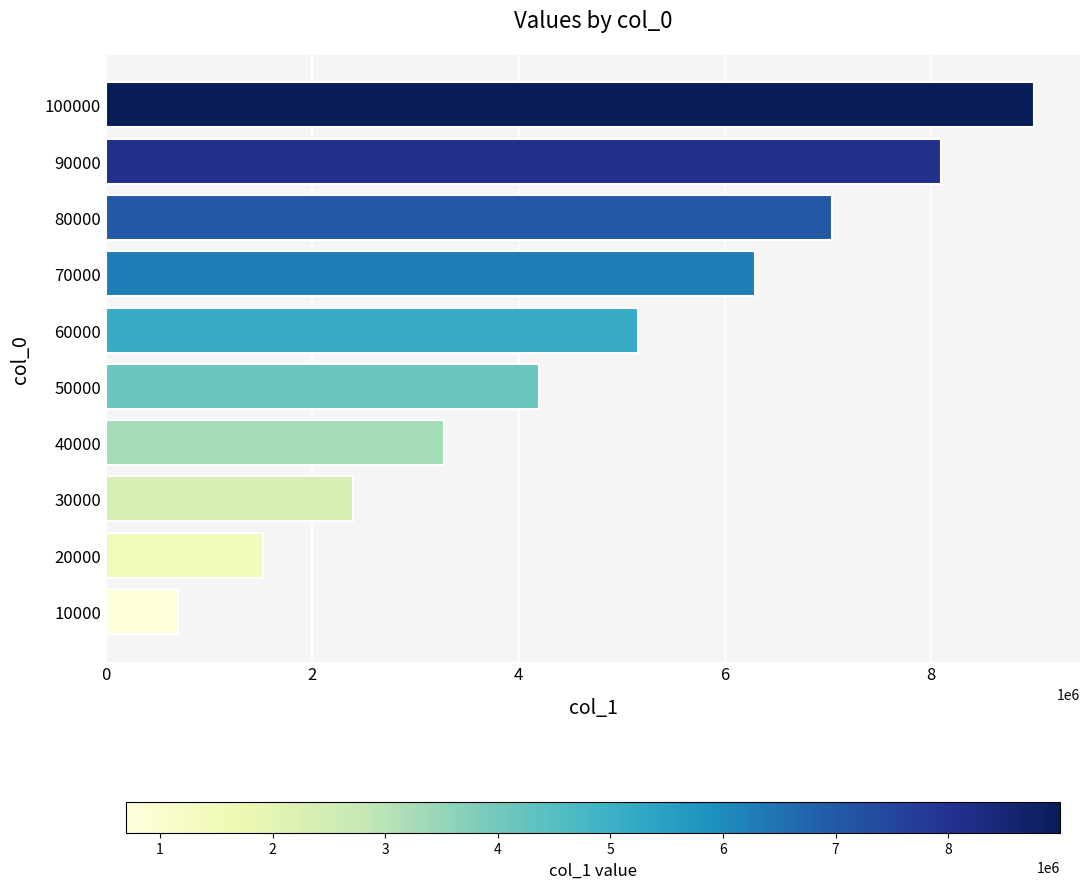

What is the change in value from 30000 to 60000?

+2757439